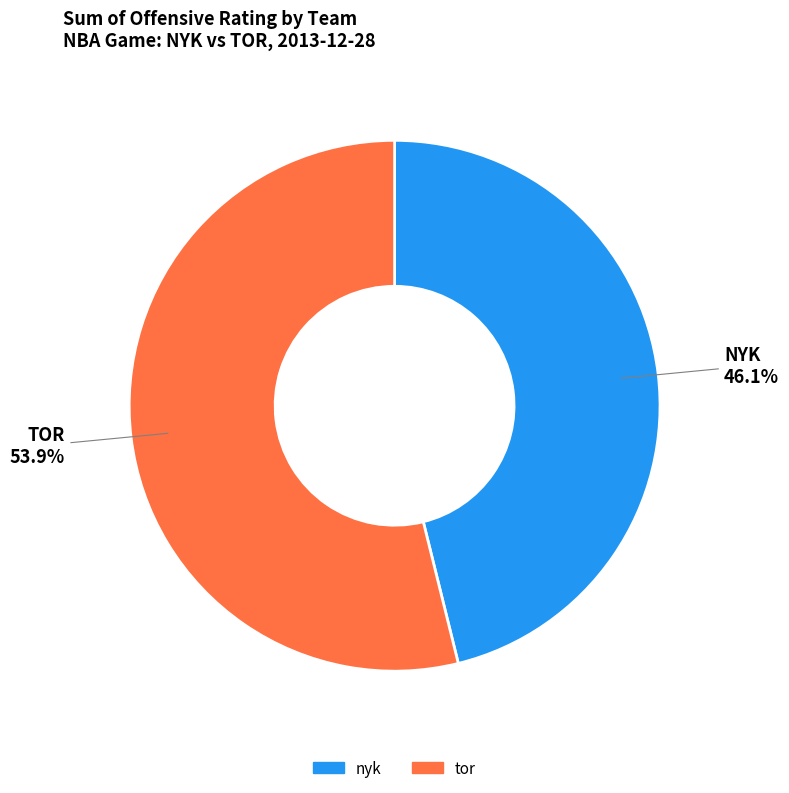

Between tor and nyk, which is larger?

tor